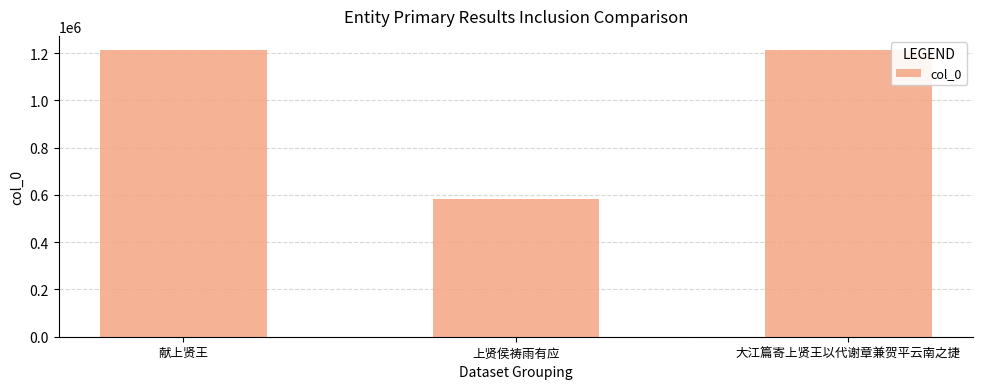

Which label corresponds to the smallest value in the chart?

上贤侯祷雨有应